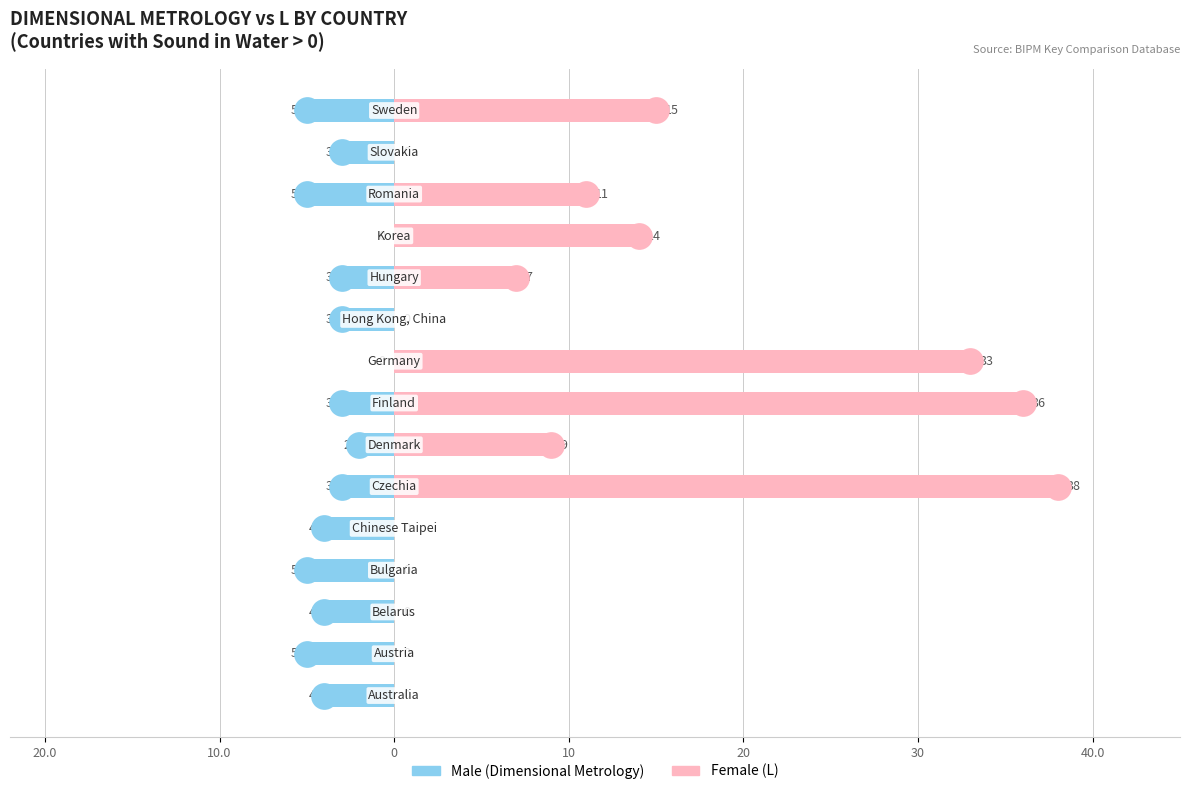

Rank the series at 8 from highest to lowest value.

Female, Male